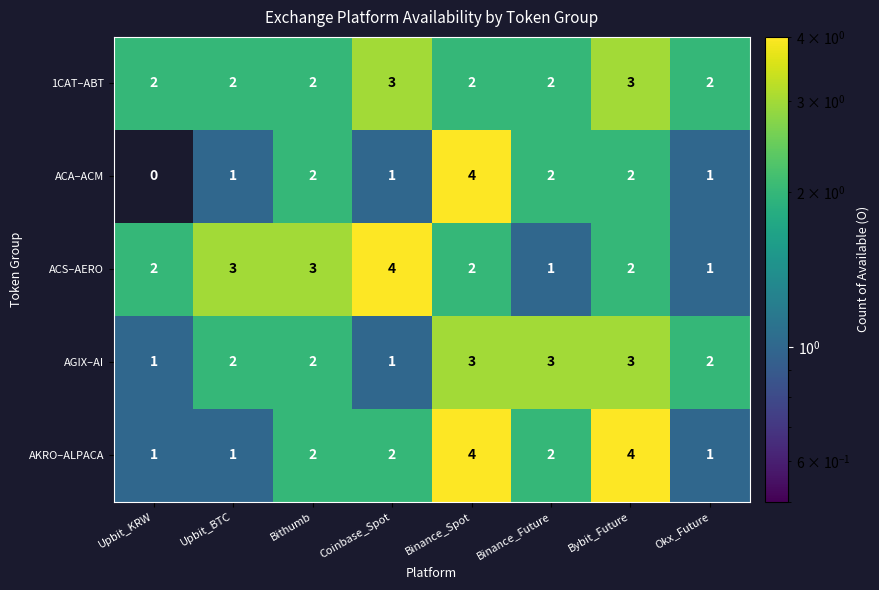

What is the difference between the maximum and second lowest values in the ACA–ACM series?

3